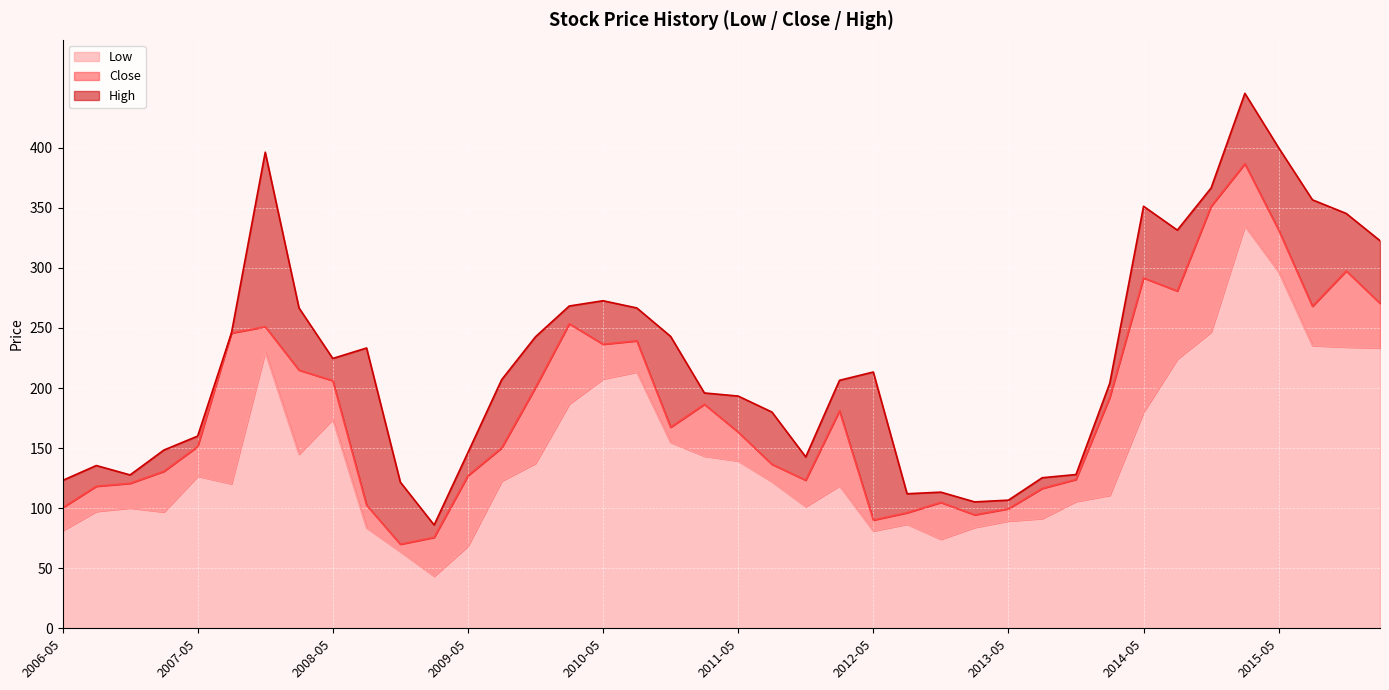

Rank the series by their maximum value, from lowest to highest.

Low, Close, High